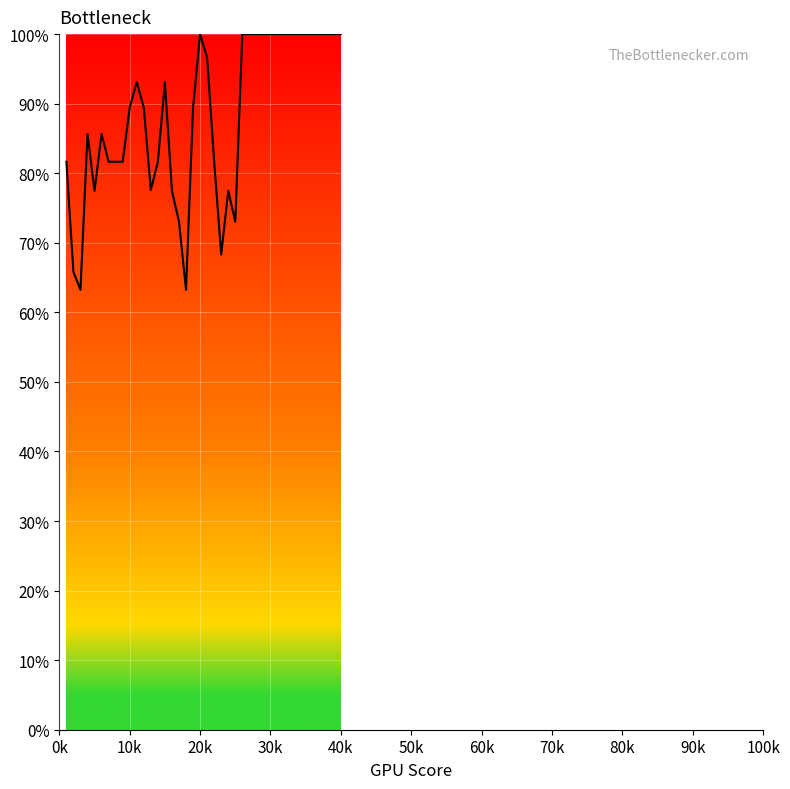

What is the minimum value shown in the chart?

63.2